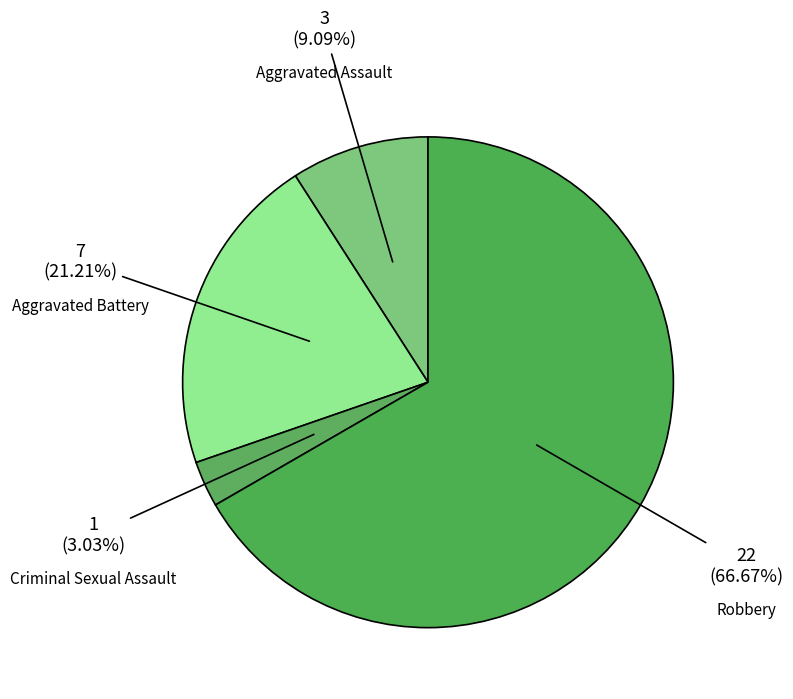

What percentage is the Aggravated Assault slice, to the nearest percent?

9%